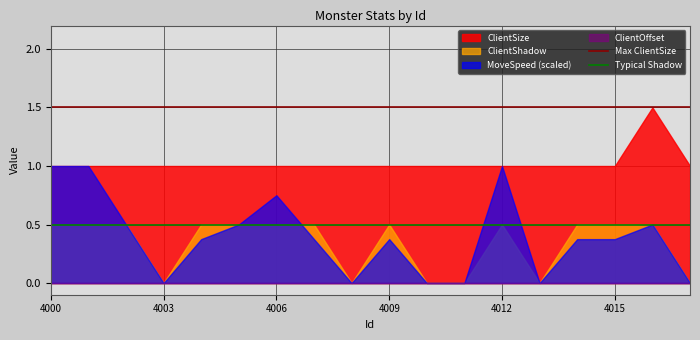

True or false: ClientShadow and ClientSize intersect in this chart.

False